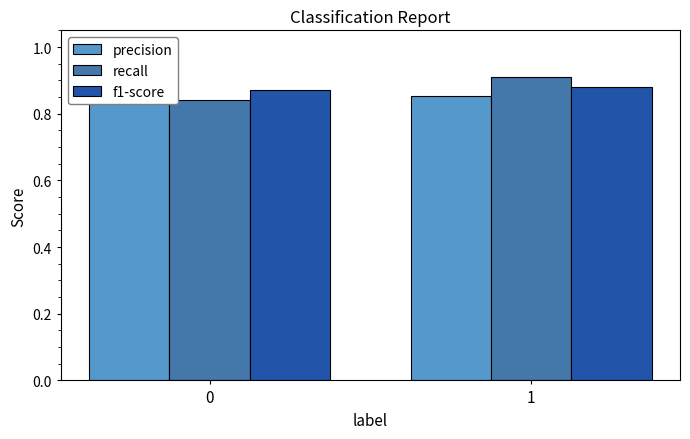

The precision series shows 0.9 at 0. True or false?

True